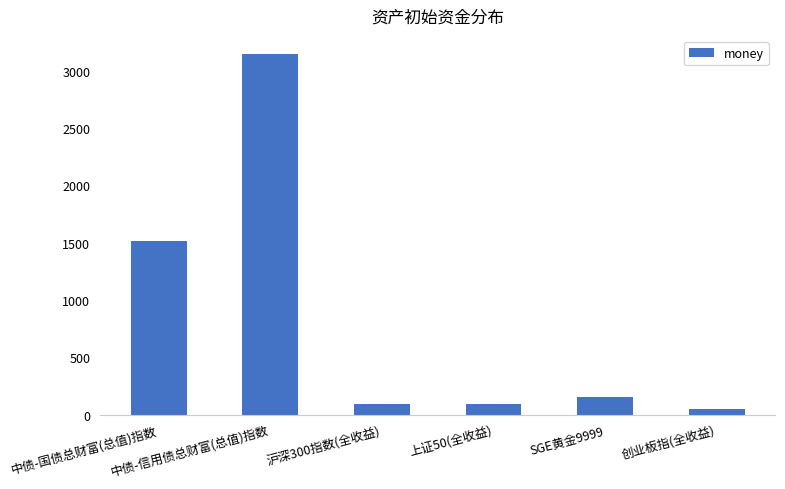

What is the value of the 4th bar from the left?

94.6